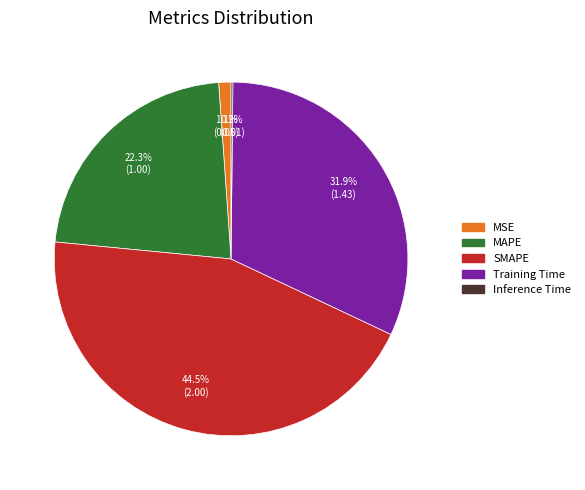

Between MSE and Training Time, which is larger?

Training Time